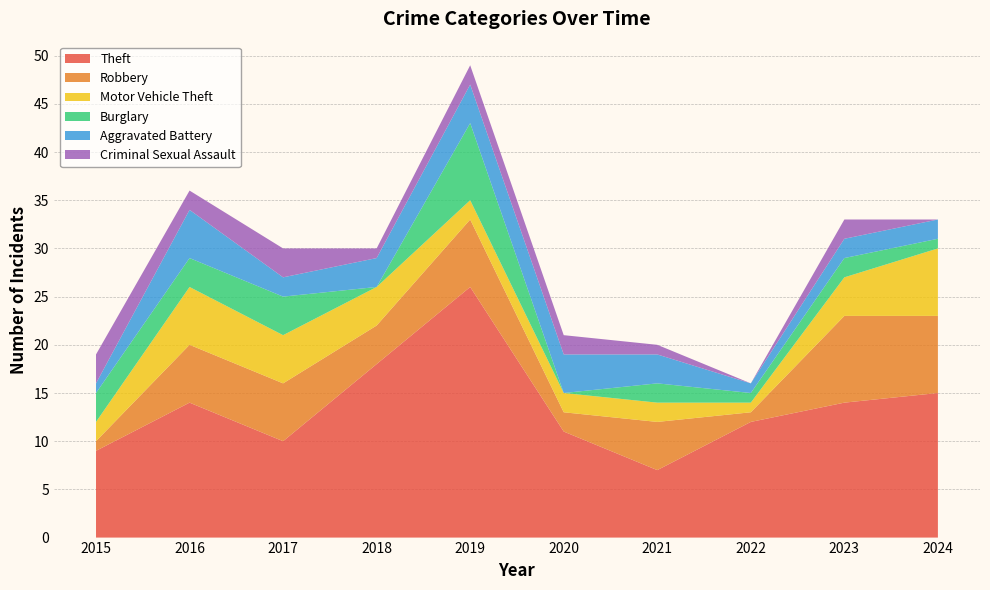

Reading right to left, transcribe all the data shown in this chart.

Theft: 2024=15	2023=14	2022=12	2021=7	2020=11	2019=26	2018=18	2017=10	2016=14	2015=9
Robbery: 2024=8	2023=9	2022=1	2021=5	2020=2	2019=7	2018=4	2017=6	2016=6	2015=1
Motor Vehicle Theft: 2024=7	2023=4	2022=1	2021=2	2020=2	2019=2	2018=4	2017=5	2016=6	2015=2
Burglary: 2024=1	2023=2	2022=1	2021=2	2020=0	2019=8	2018=0	2017=4	2016=3	2015=3
Aggravated Battery: 2024=2	2023=2	2022=1	2021=3	2020=4	2019=4	2018=3	2017=2	2016=5	2015=1
Criminal Sexual Assault: 2024=0	2023=2	2022=0	2021=1	2020=2	2019=2	2018=1	2017=3	2016=2	2015=3